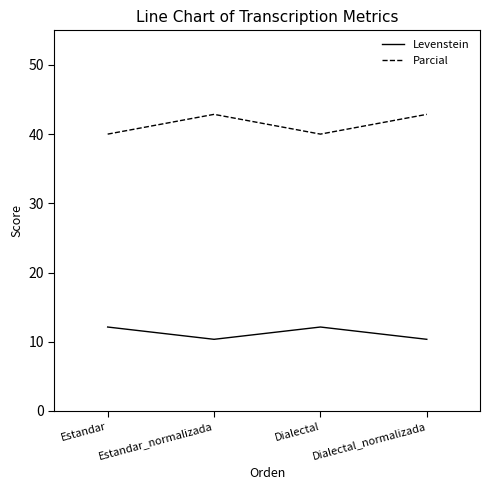

What is the approximate value of Levenstein at Estandar?

12.1